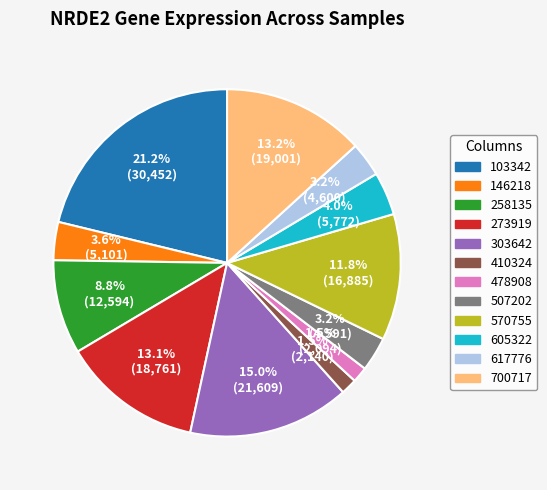

Approximately how many times larger is the value at 303642 compared to 507202?

4.7